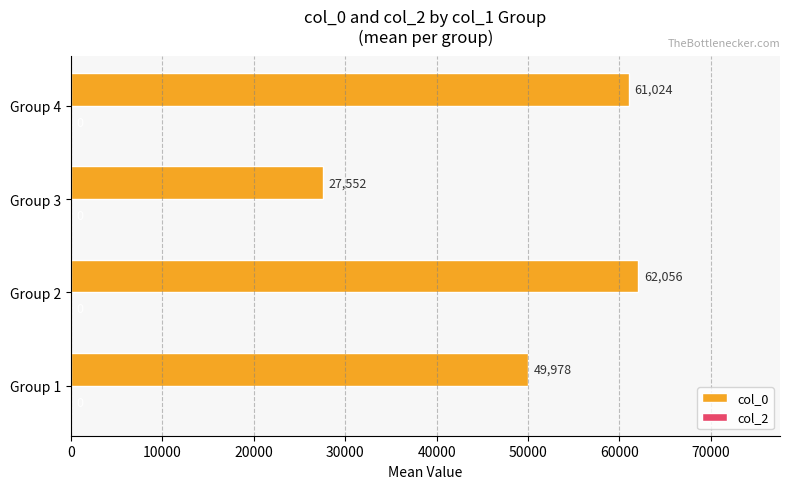

The chart shows a value of 62056.5 at Group 2. True or false?

True